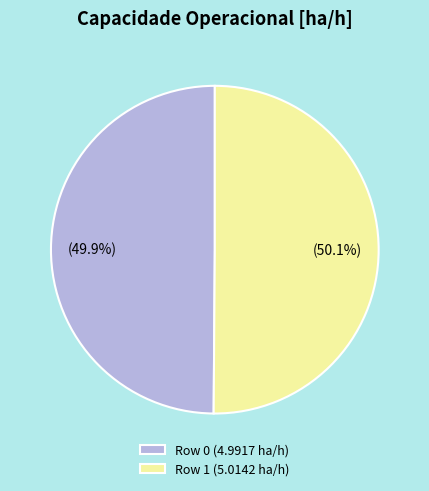

What is the total percentage of Row 1 (5.0142 ha/h) and Row 0 (4.9917 ha/h)?

100.0%